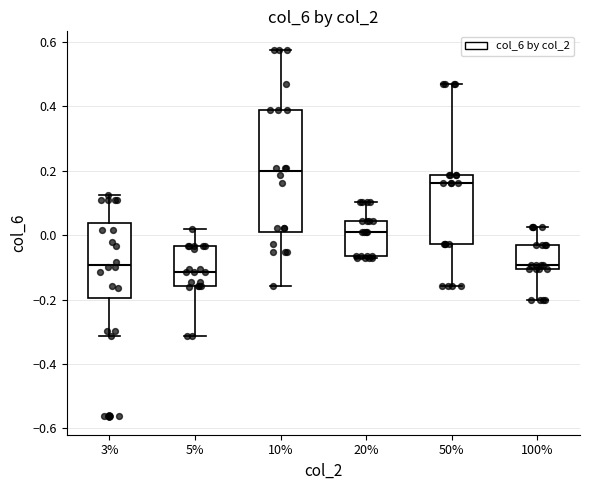

Reading left to right, read every box against the y-axis: the position of its median line, the range the box covers, and the ends of its whiskers. The values are not printed on the chart, so give them approximately, as read against the axis.

3%: median -0.10, box -0.20 to 0.04, whiskers -0.32 to 0.12
5%: median -0.12, box -0.16 to -0.04, whiskers -0.32 to 0.02
10%: median 0.20, box 0.00 to 0.38, whiskers -0.16 to 0.58
20%: median 0.00, box -0.06 to 0.04, whiskers -0.06 to 0.10
50%: median 0.16, box -0.02 to 0.18, whiskers -0.16 to 0.46
100%: median -0.10 (just above the box's lower edge), box -0.10 to -0.04, whiskers -0.20 to 0.02